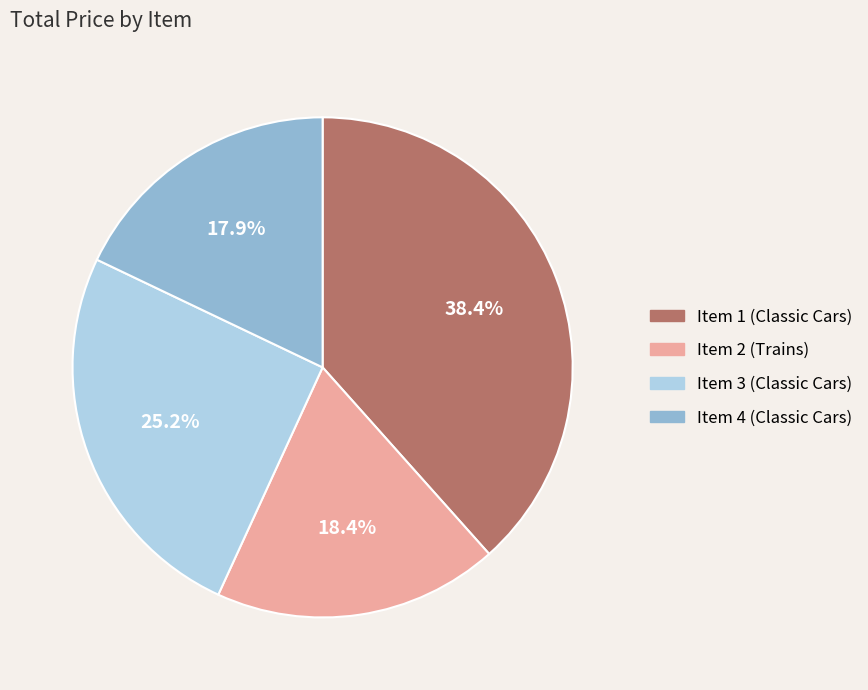

Which slice is the smallest?

Item 4 (Classic Cars)